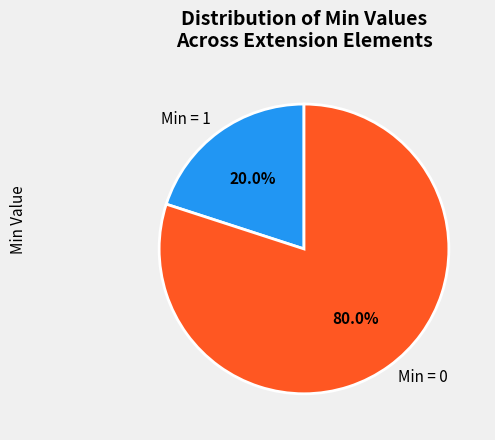

Is Min = 0 the majority of the pie?

Yes